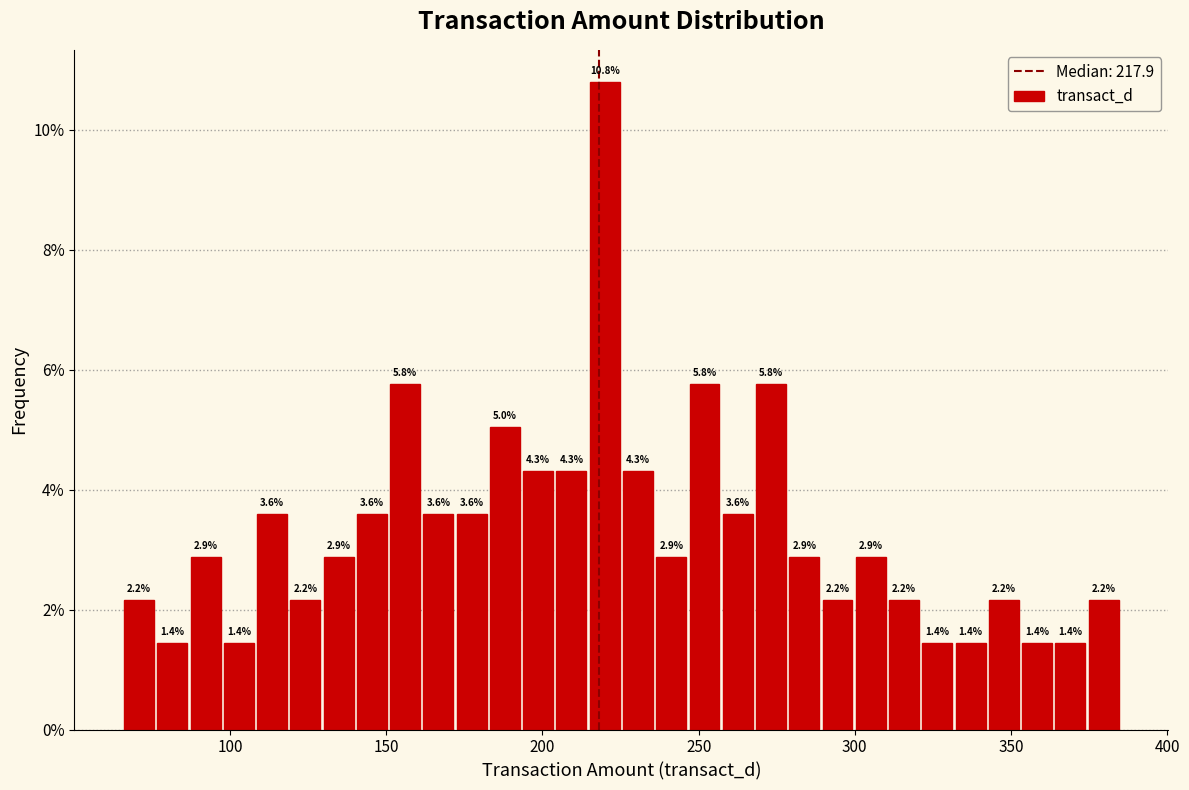

Read against the x-axis, roughly where is the centre of the tallest bar?

220